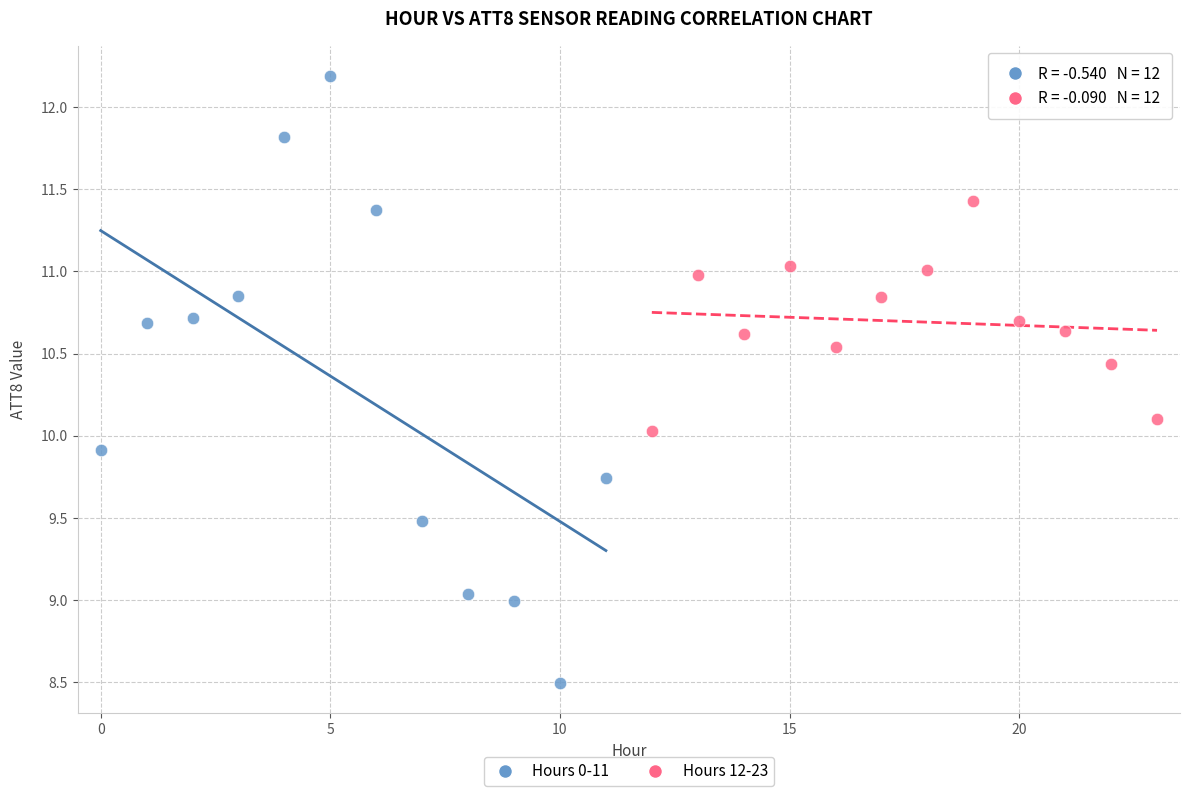

Which series contains the highest Y value?

Hours 0-11